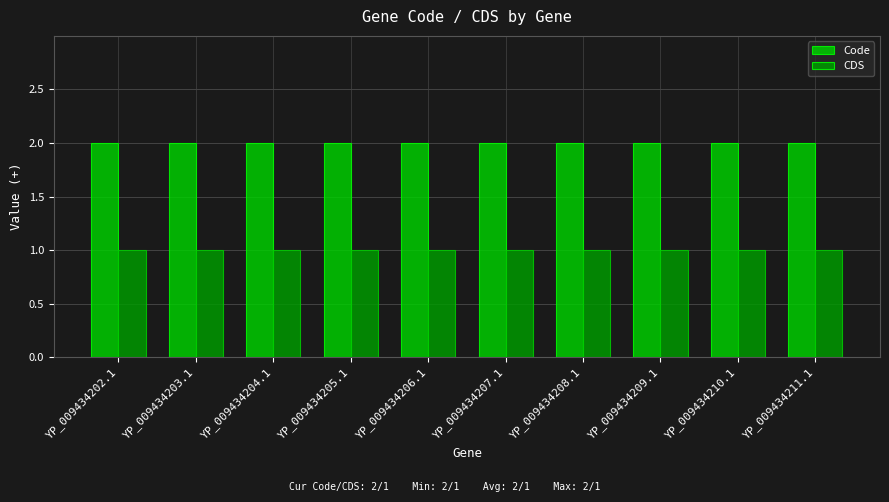

What is the spread (max minus min) of values at YP_009434204.1?

1